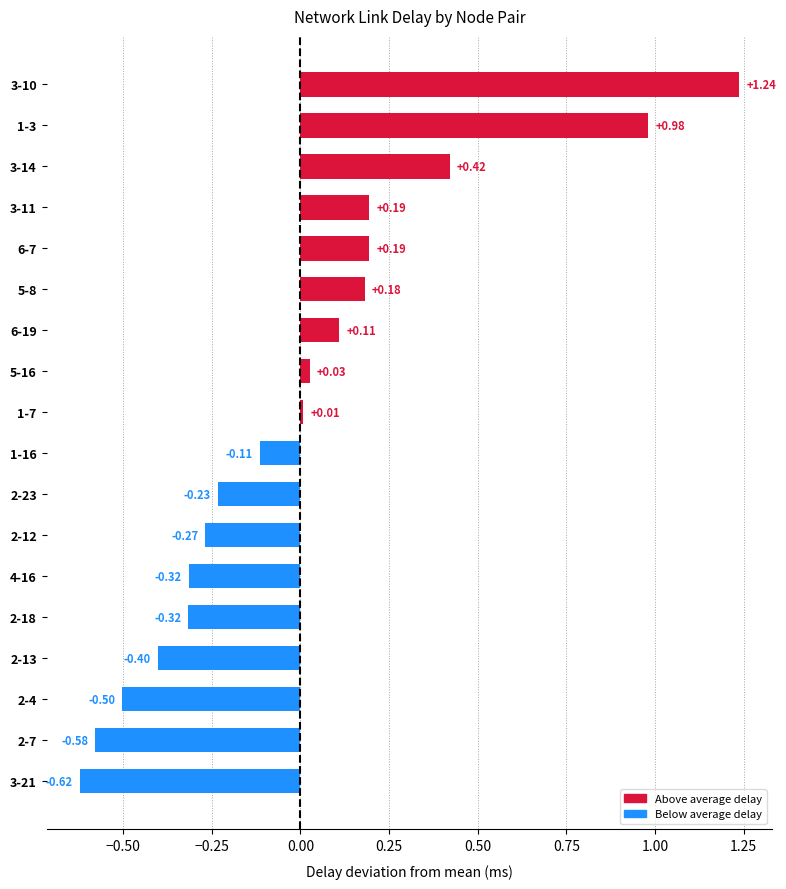

What is the difference between the maximum and minimum values?

1.9